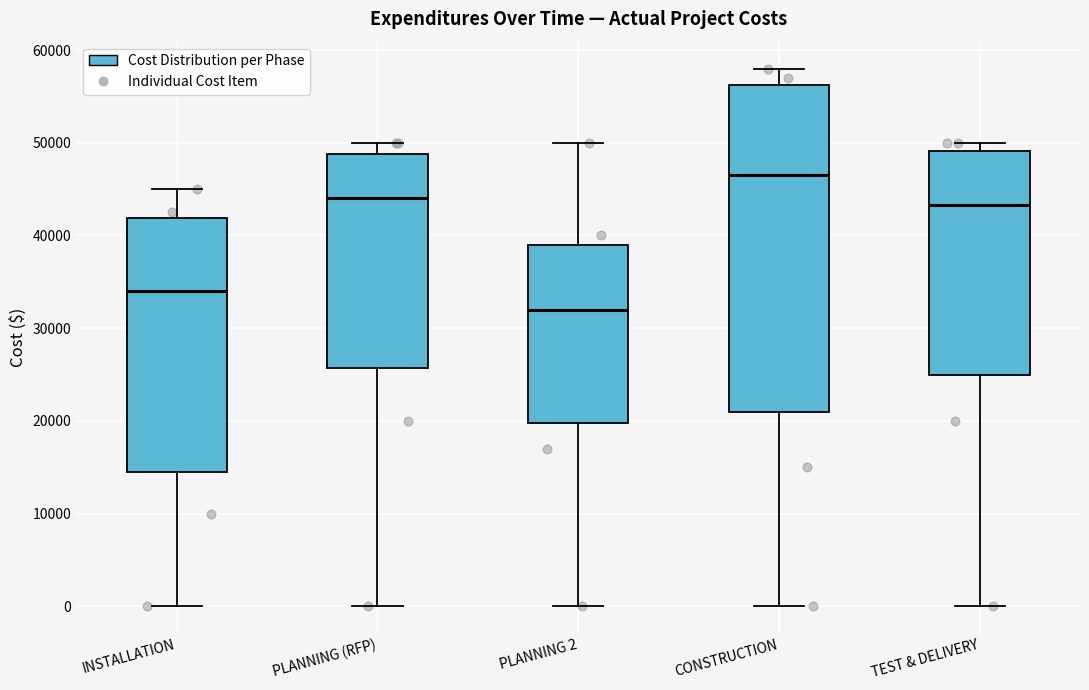

Reading left to right, read every box against the y-axis: the position of its median line, the range the box covers, and the ends of its whiskers. The values are not printed on the chart, so give them approximately, as read against the axis.

INSTALLATION: median 34000, box 15000 to 42000, whiskers 0 to 45000
PLANNING (RFP): median 44000, box 26000 to 49000, whiskers 0 to 50000
PLANNING 2: median 32000, box 20000 to 39000, whiskers 0 to 50000
CONSTRUCTION: median 47000, box 21000 to 56000, whiskers 0 to 58000
TEST & DELIVERY: median 43000, box 25000 to 49000, whiskers 0 to 50000